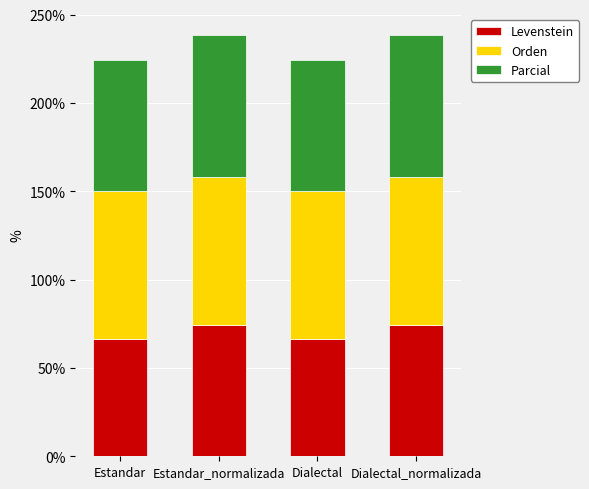

What are all the series names shown in the legend?

Levenstein, Orden, Parcial